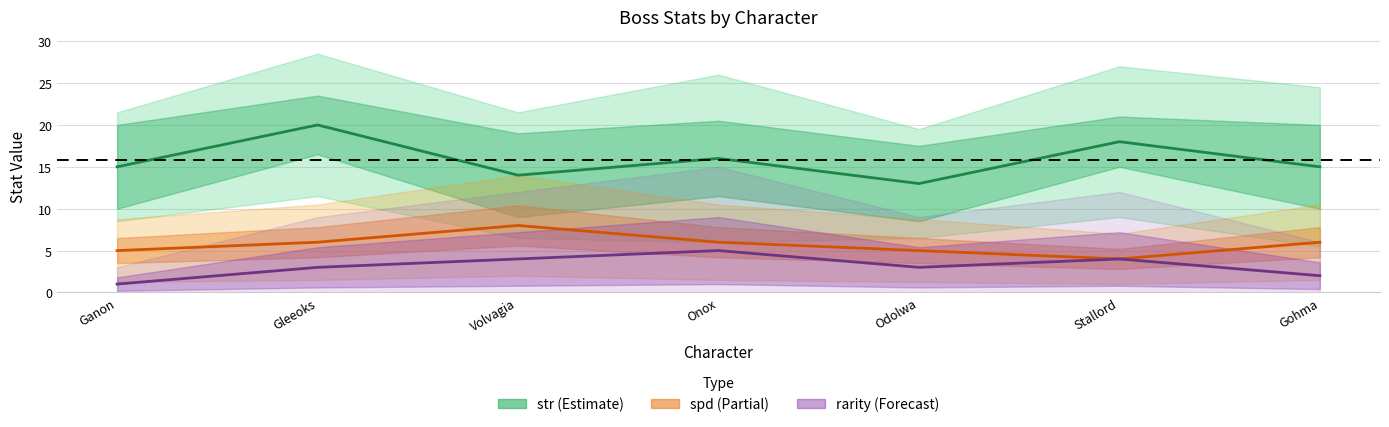

Rank the series by their maximum value, from lowest to highest.

rarity, spd, str